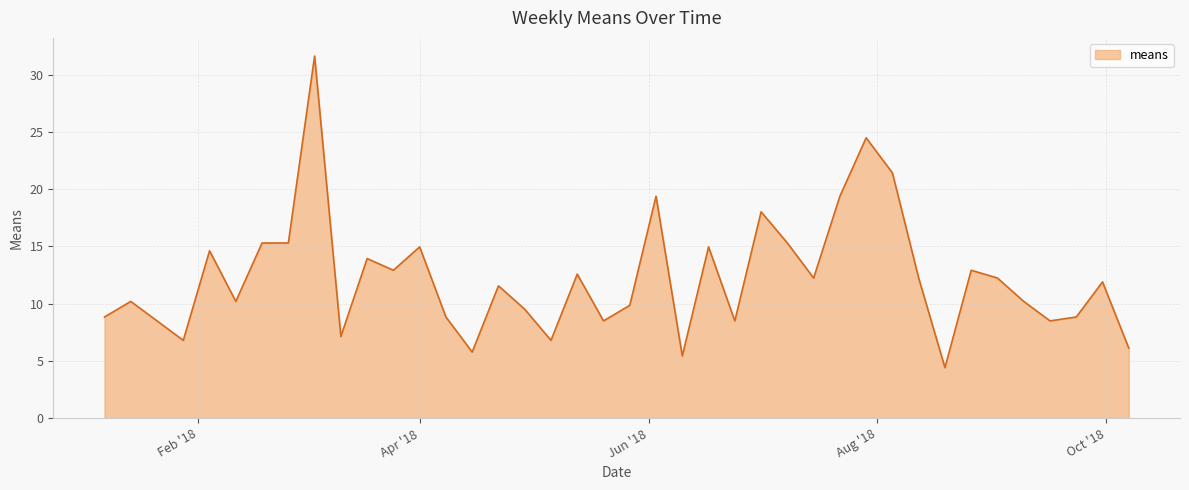

What is the greatest value displayed?

31.6